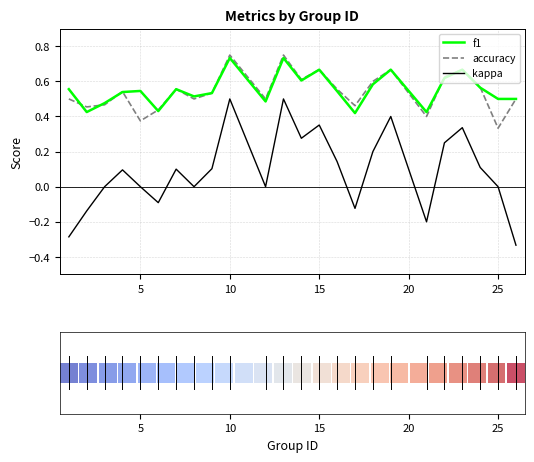

True or false: f1 has a value of 0.7 at 8.

False